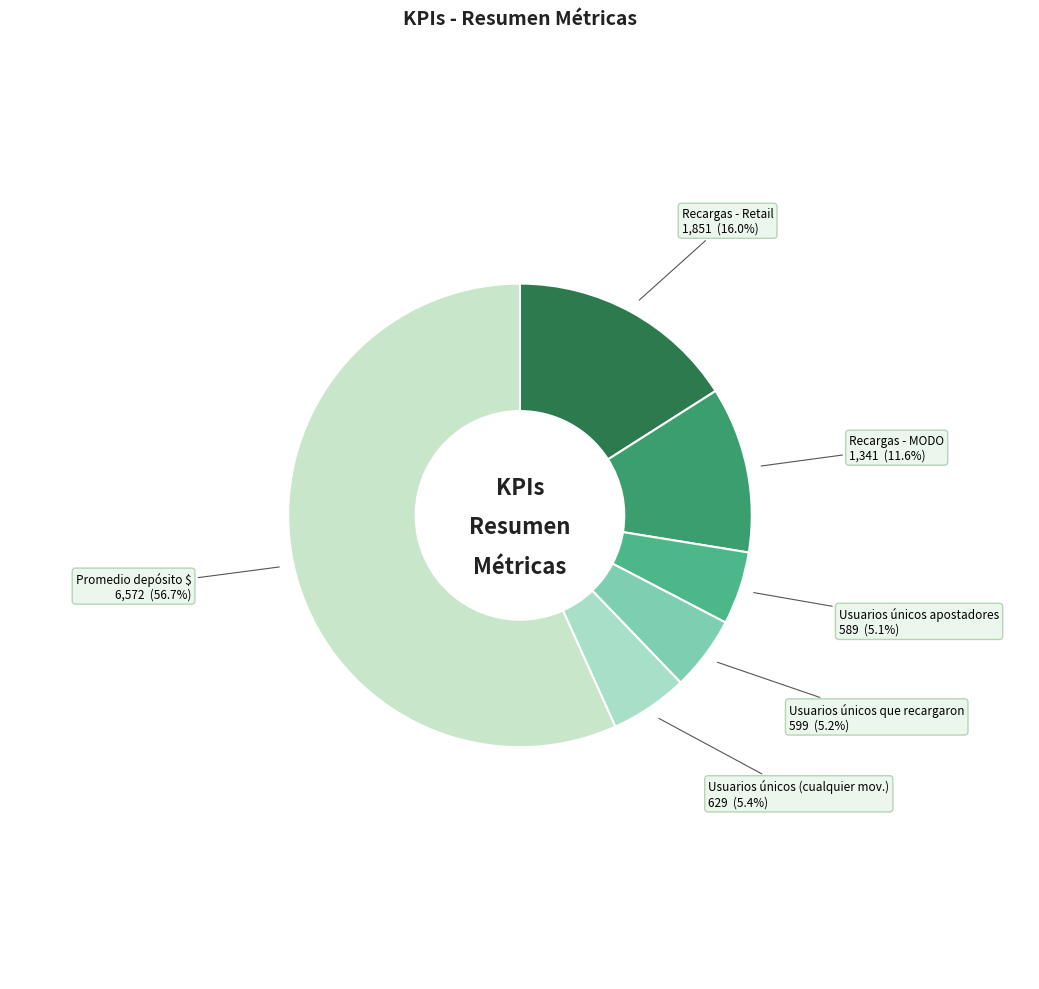

What is the total percentage of Usuarios únicos que recargaron and Promedio depósito $?

61.9%